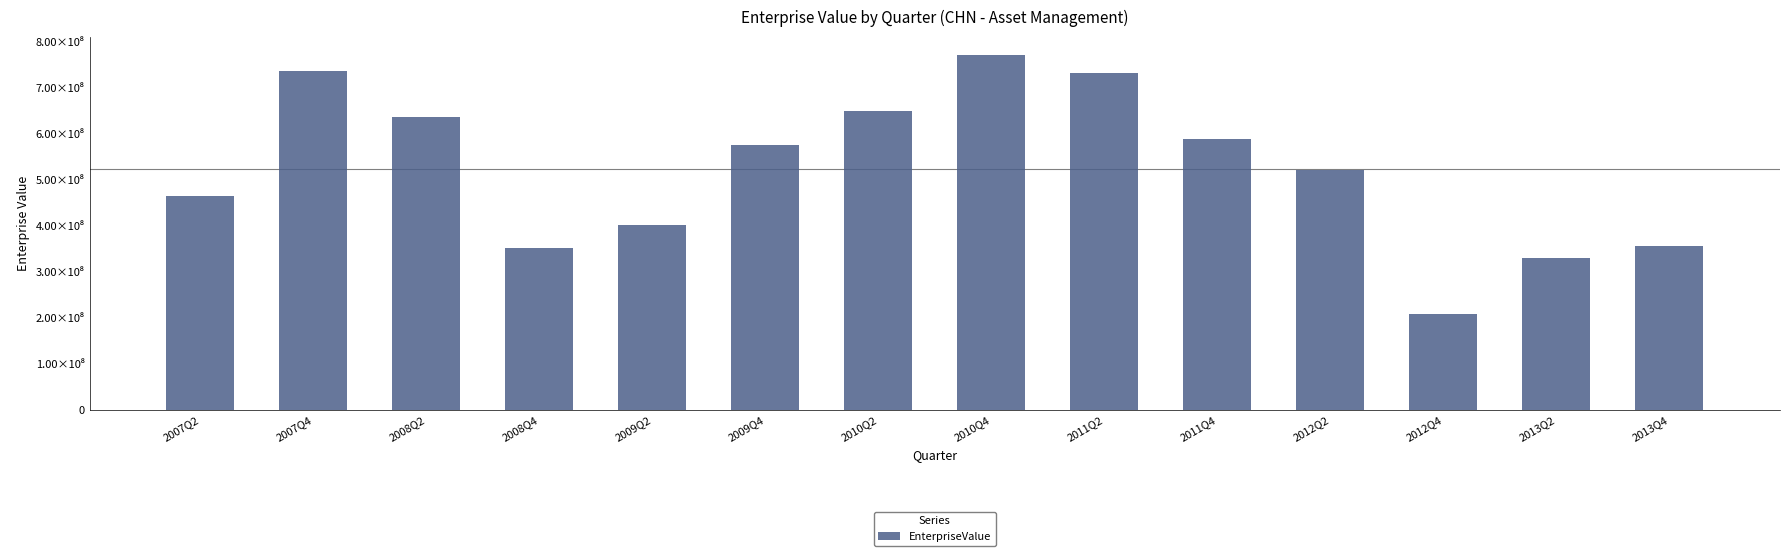

Rank the categories by value from lowest to highest.

2012Q4, 2013Q2, 2008Q4, 2013Q4, 2009Q2, 2007Q2, 2012Q2, 2009Q4, 2011Q4, 2008Q2, 2010Q2, 2011Q2, 2007Q4, 2010Q4